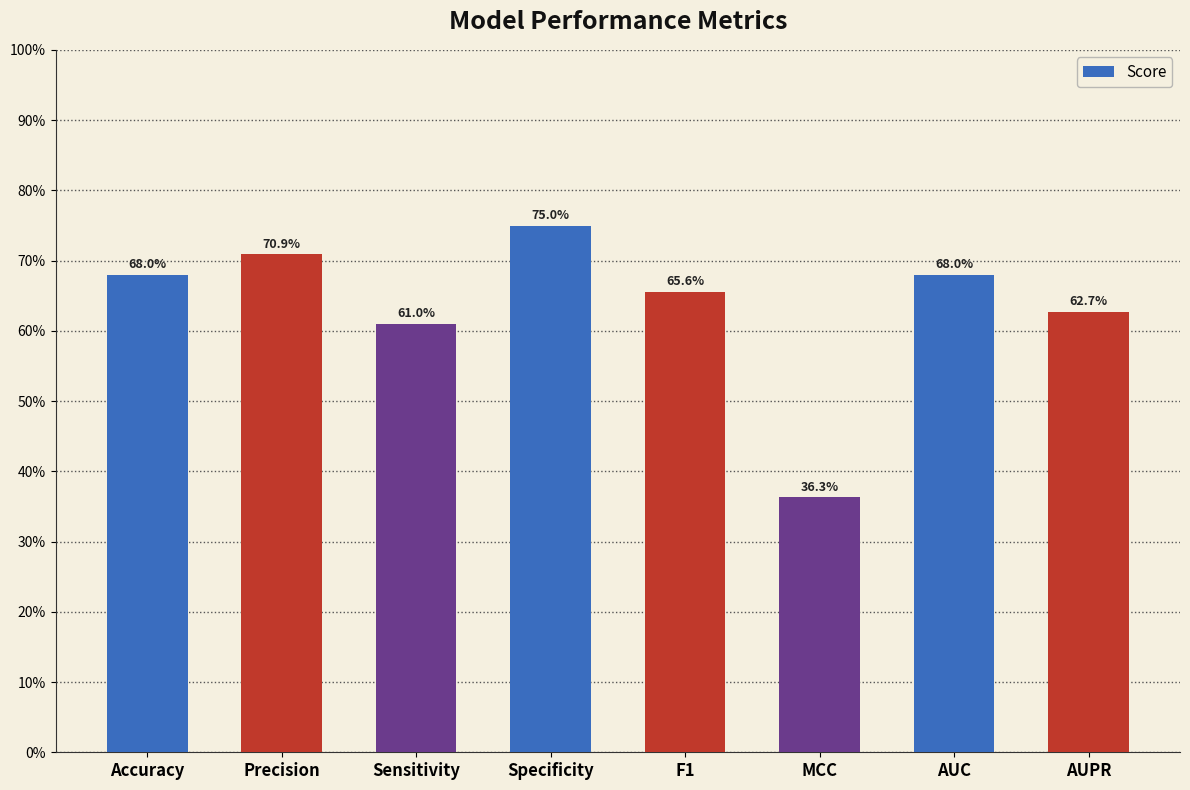

What is the minimum value shown in the chart?

0.4